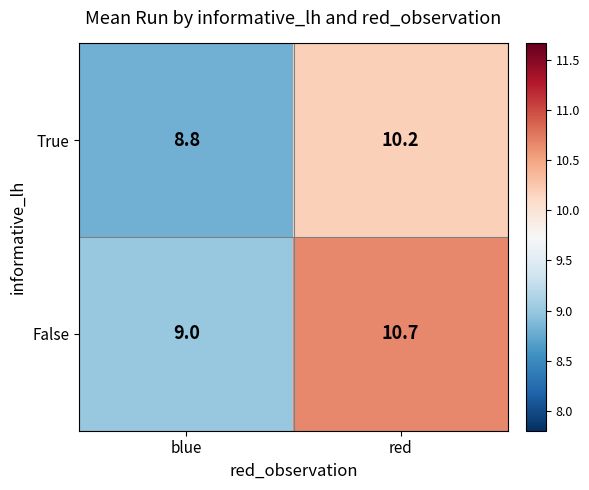

At red, list the series in order from smallest to largest.

True, False